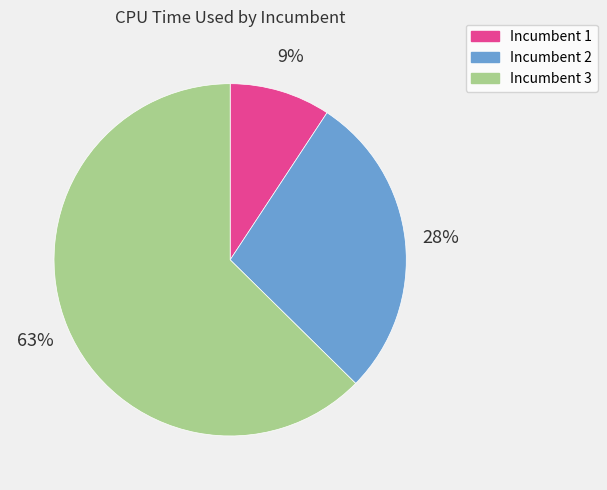

Which slice is the largest?

Incumbent 3